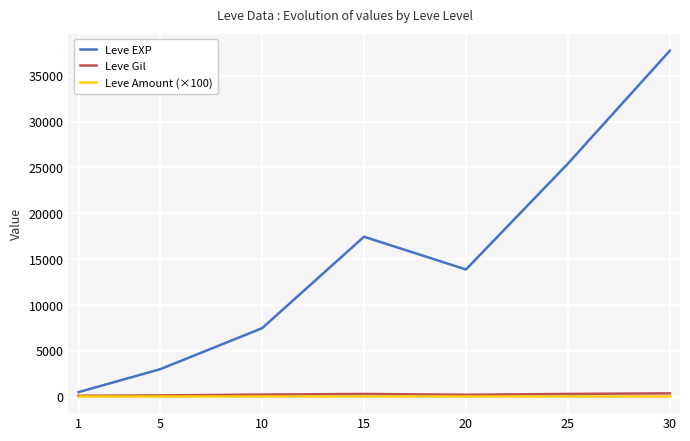

What is the maximum value shown in the chart?

37715.0